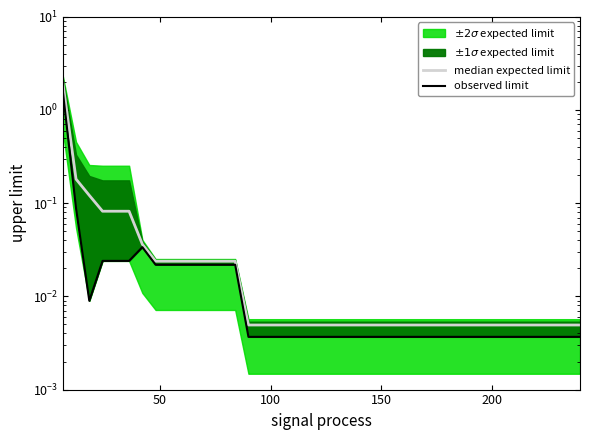

Is the value of observed limit at 19 greater than the value of median expected limit at 27?

No